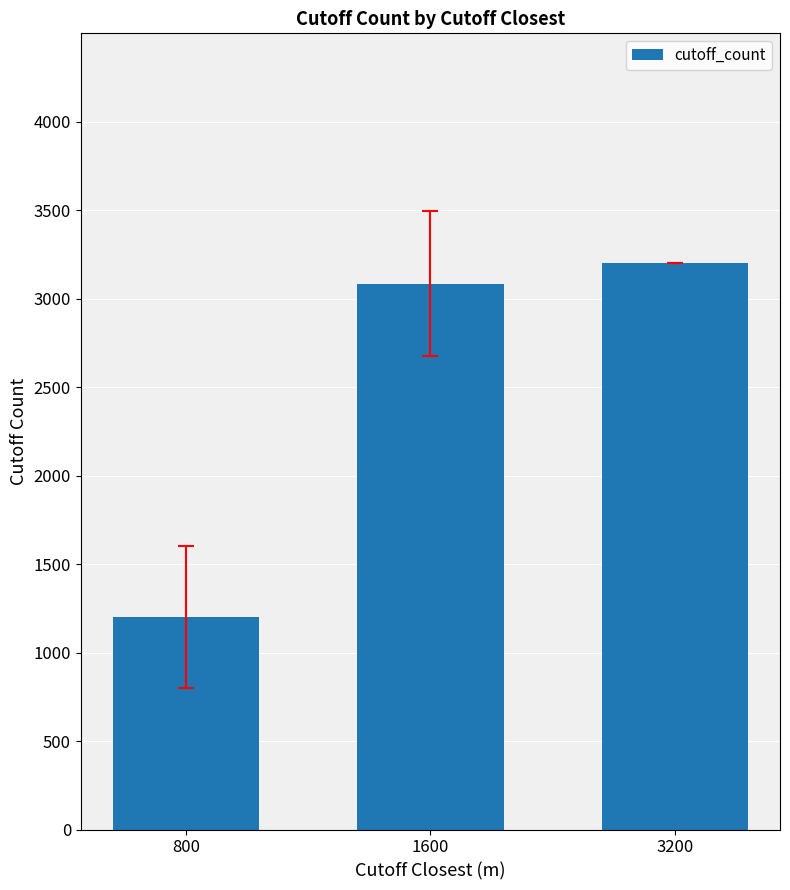

Rank the categories by value from lowest to highest.

800, 1600, 3200